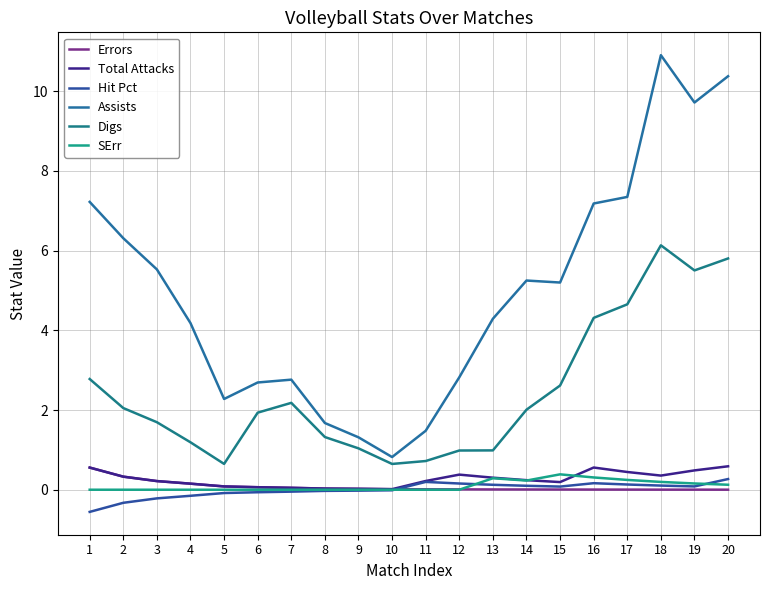

What is the total value across all series at 7?

5.0